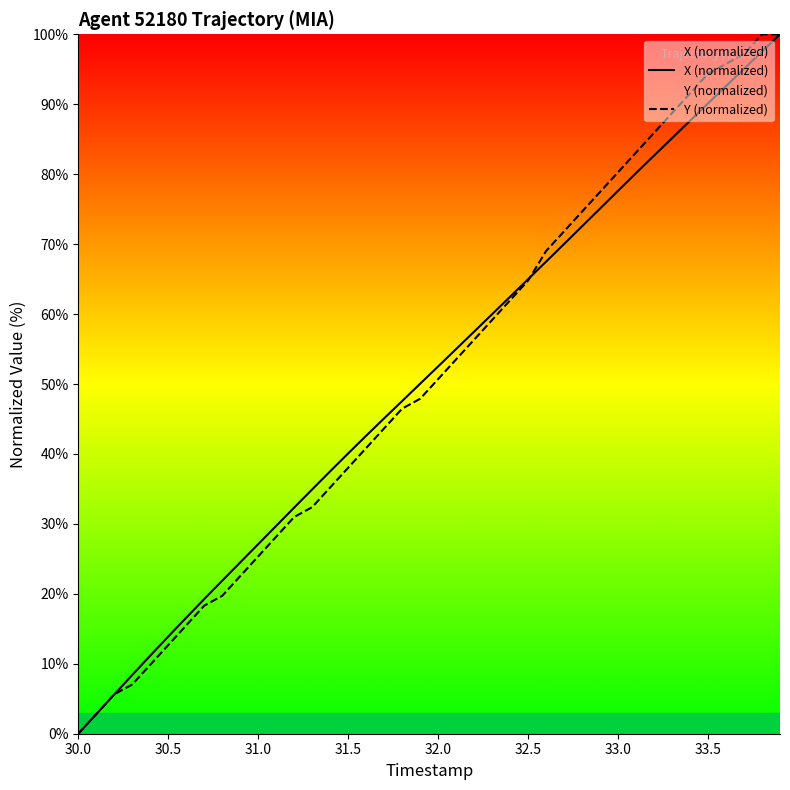

Does the chart have visible grid lines?

No